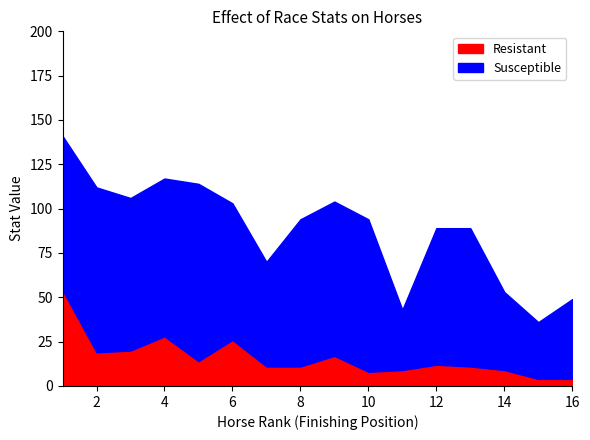

What is the minimum value shown in the chart?

4